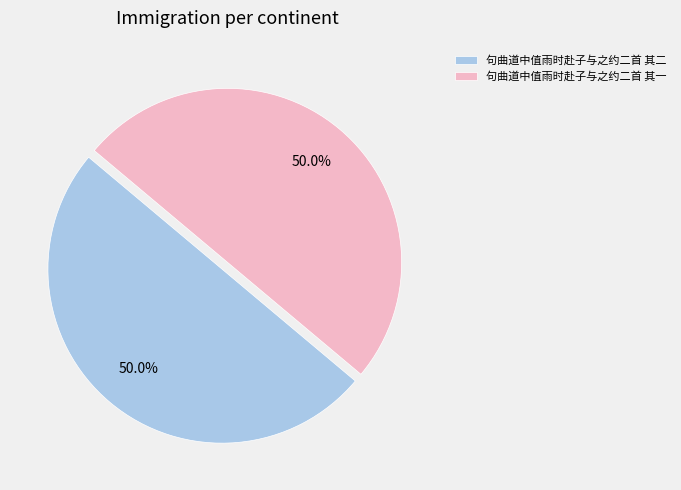

The 句曲道中值雨时赴子与之约二首 其二 slice represents 63% of the pie. True or false?

False